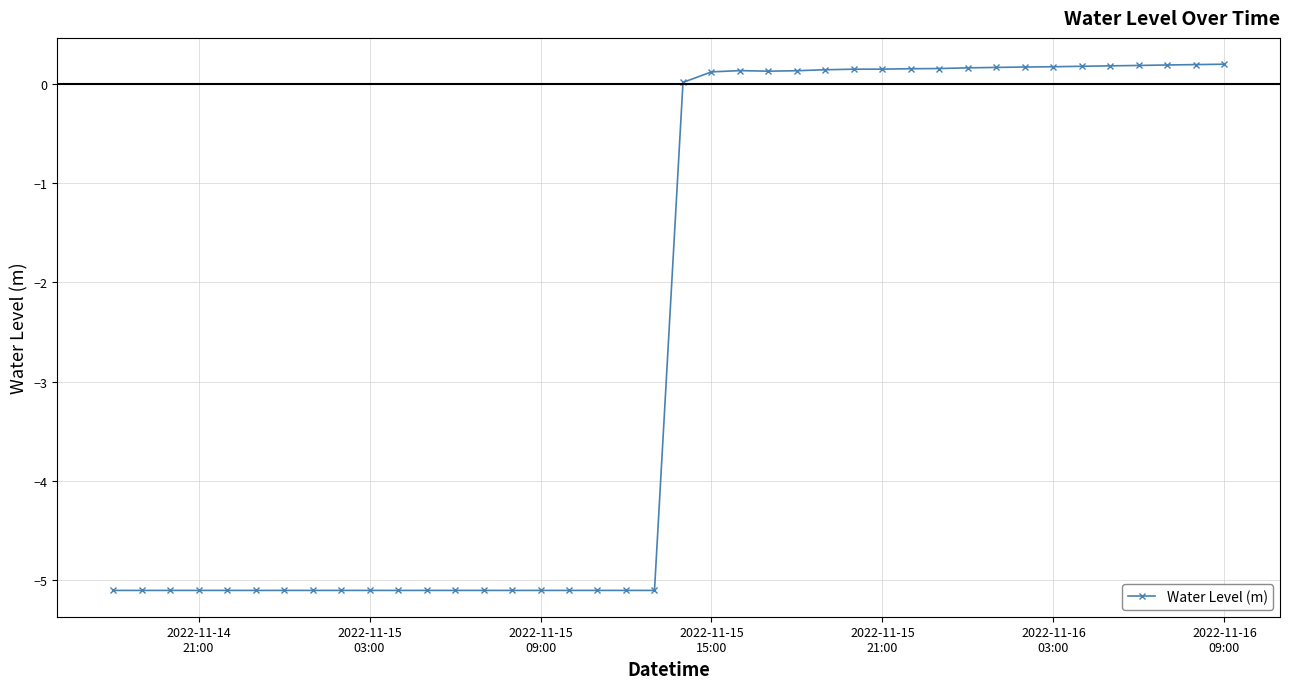

What is the value of the 31st point from the left?

0.2